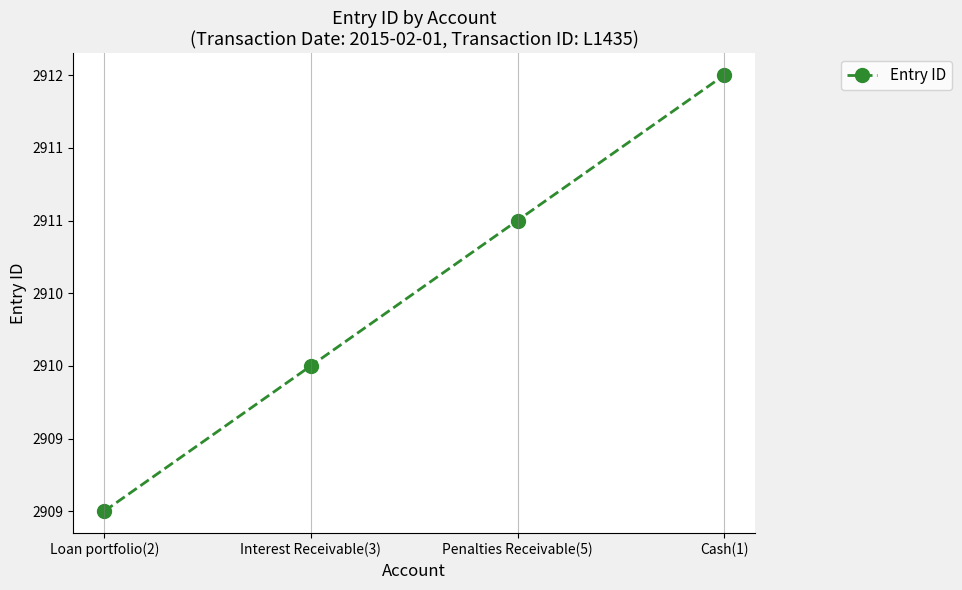

Between Interest Receivable(3) and Loan portfolio(2), which is larger?

Interest Receivable(3)